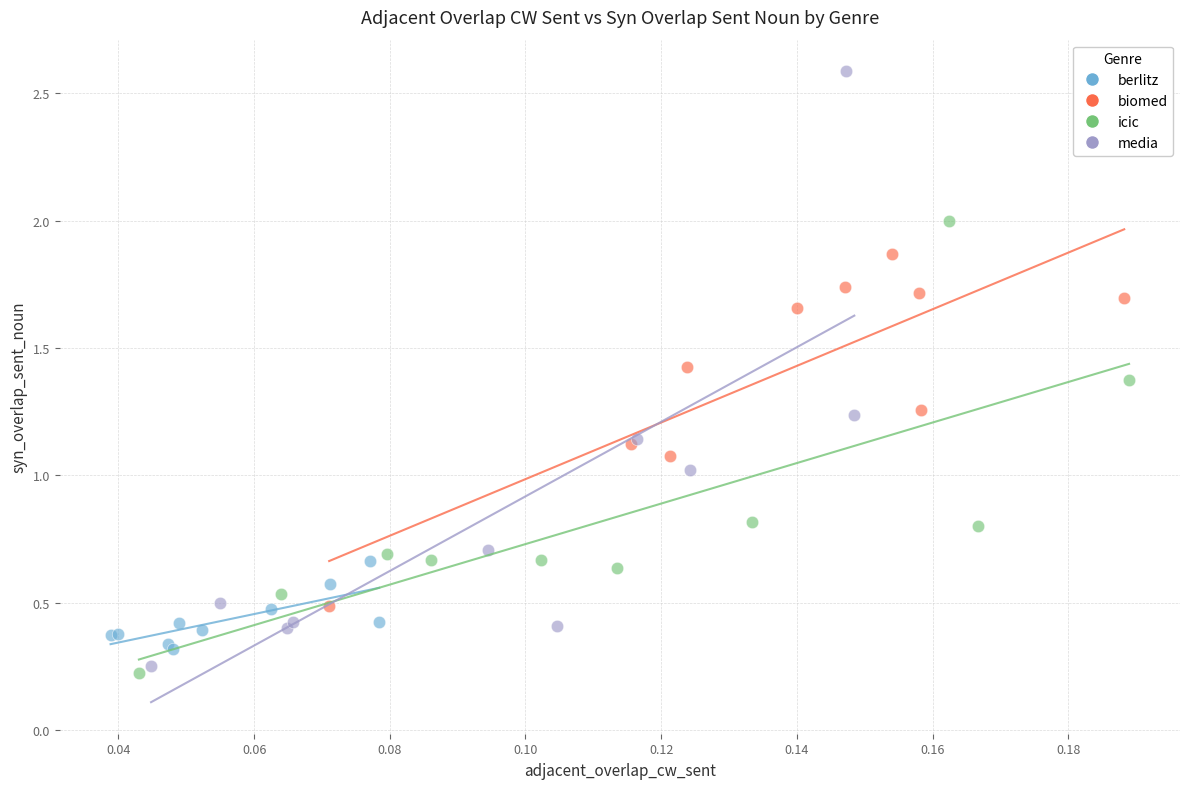

Which series contains the highest Y value?

media